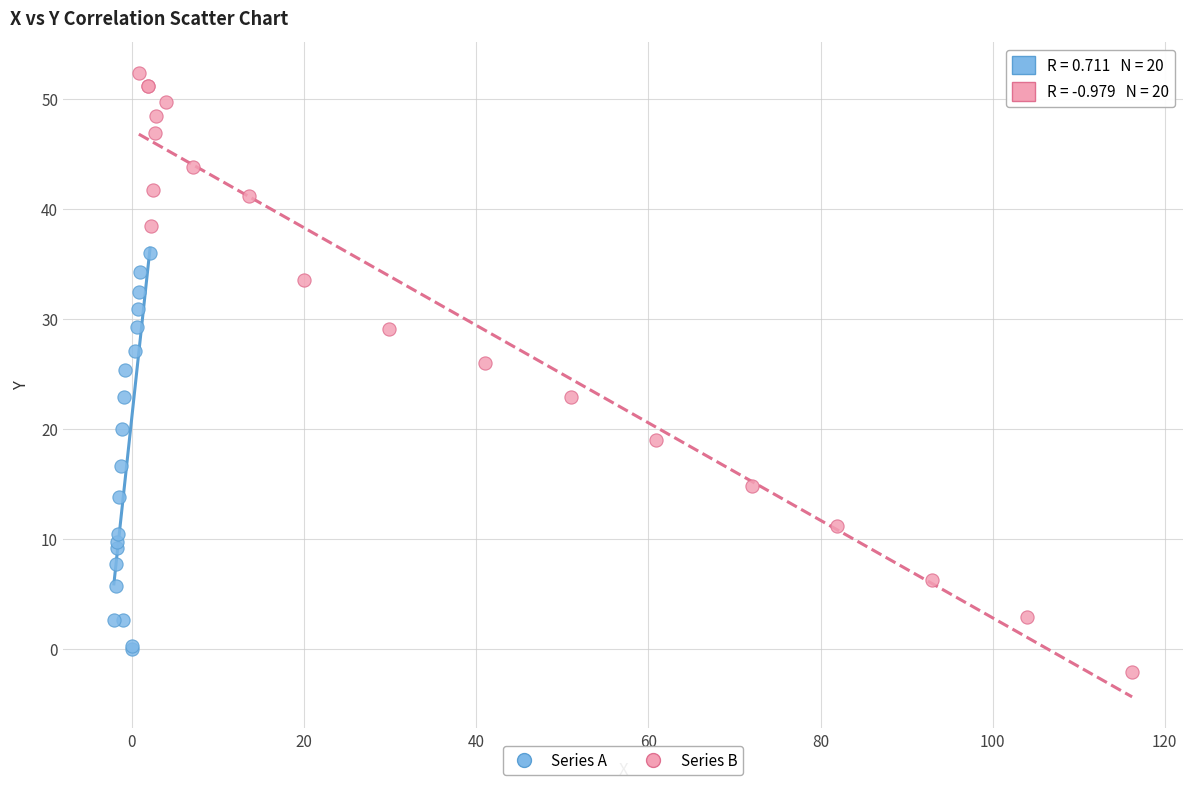

Which series has the largest Y range (max minus min)?

Series B